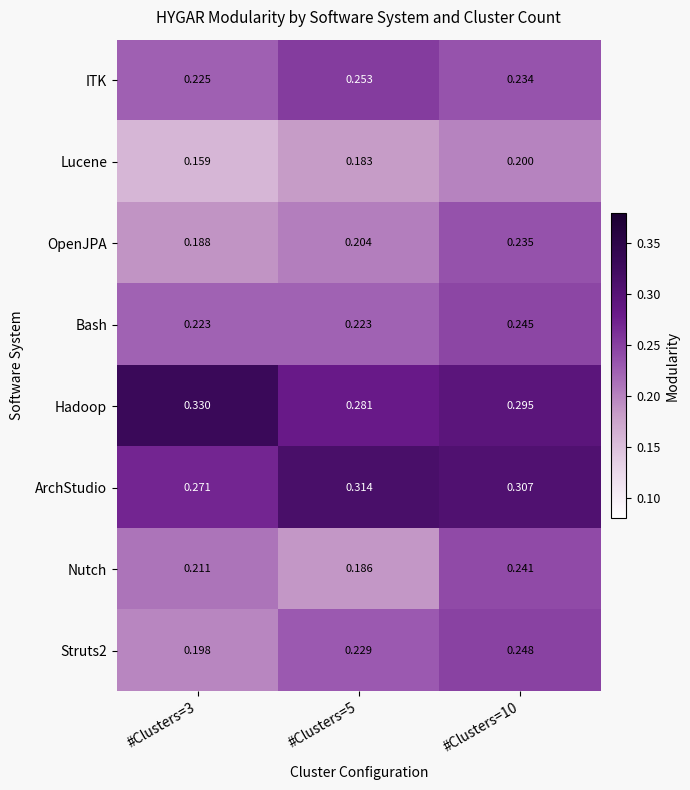

Which series has the largest total across all categories?

Hadoop